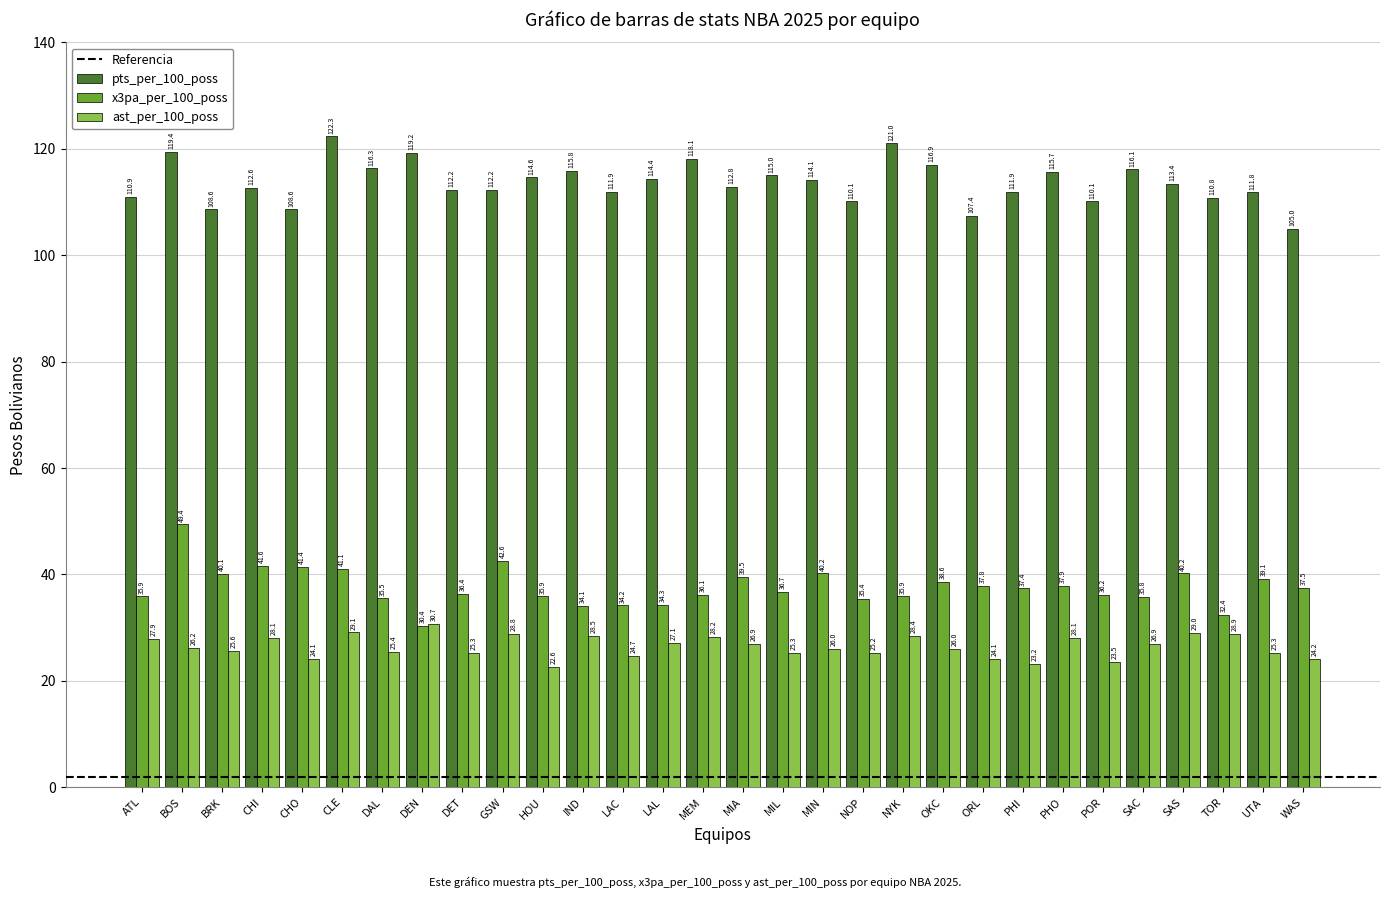

Which category has the lowest value across all series?

HOU